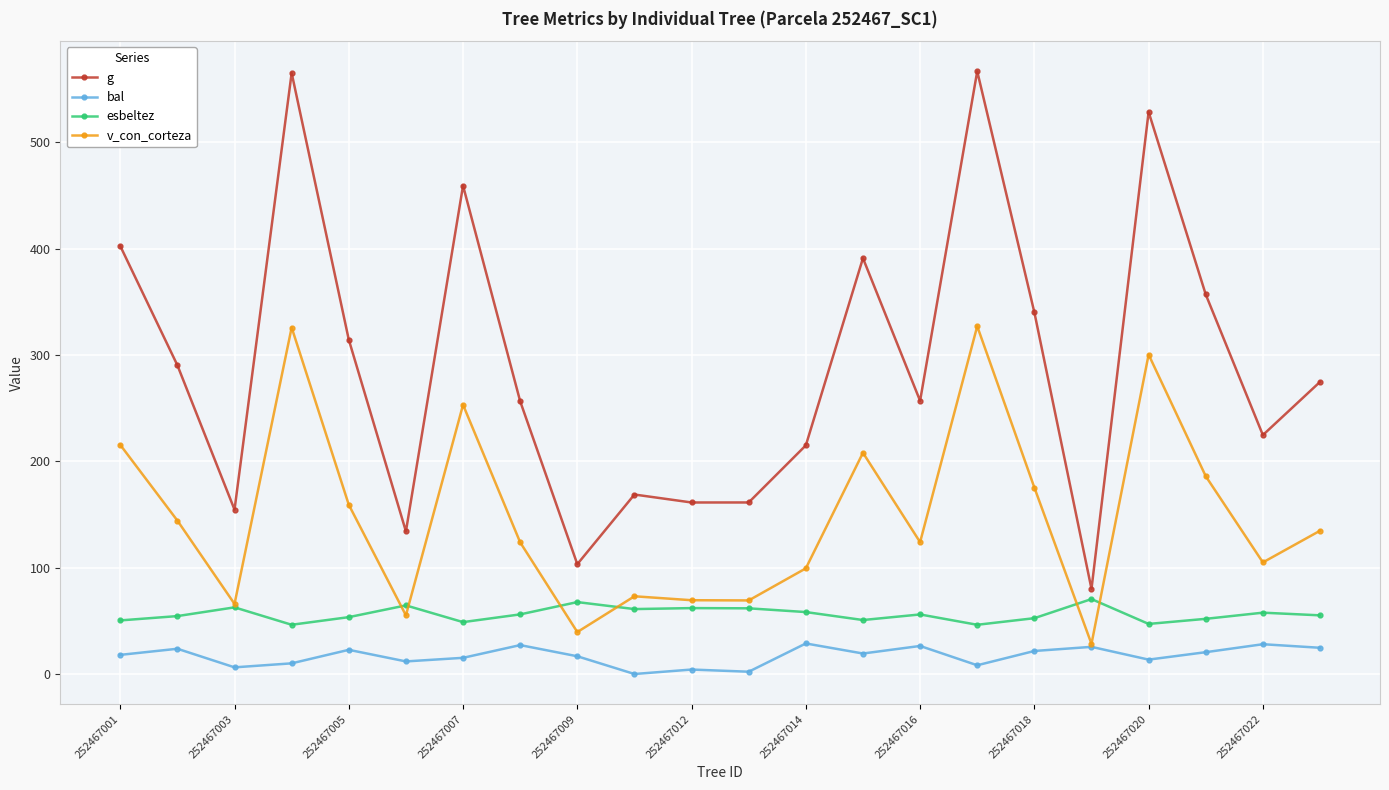

How many series are shown in this chart?

4